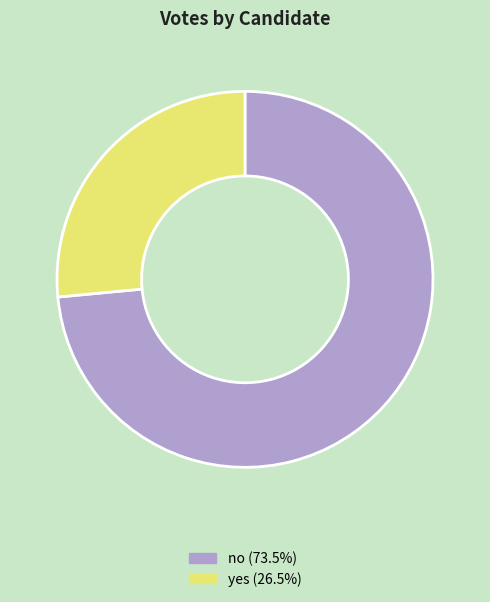

True or false: yes accounts for 16% of the total.

False